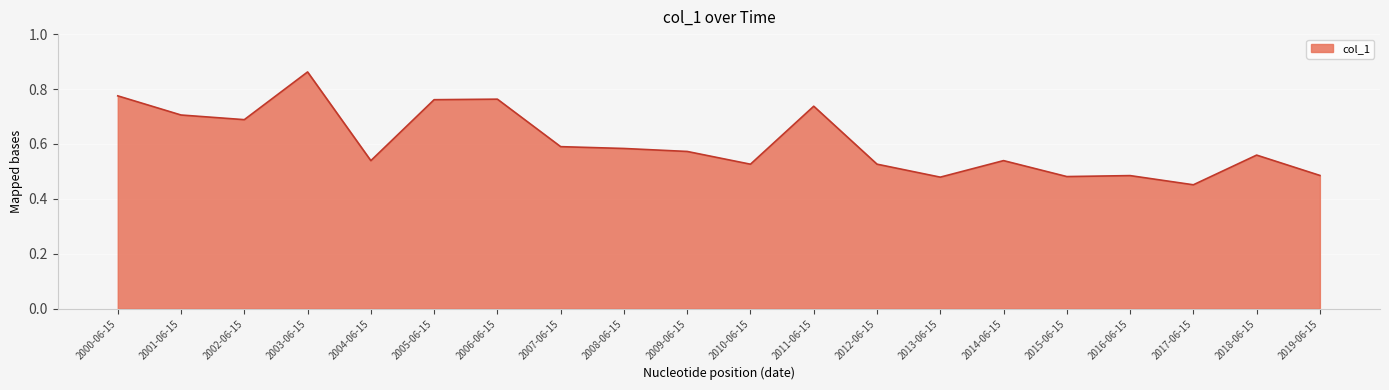

Is it true that the value at 2001-06-15 is 0.4?

False